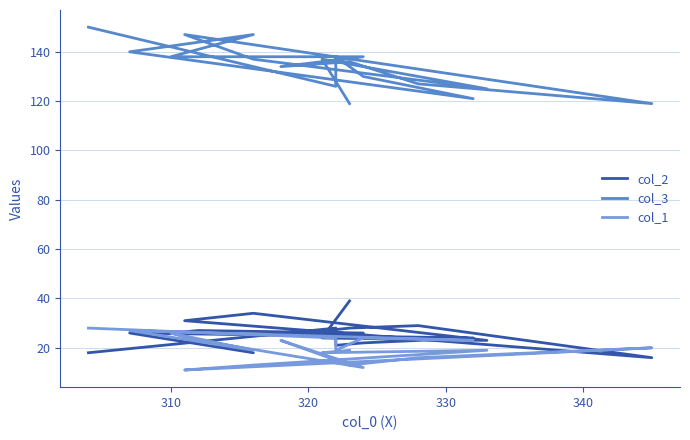

What is the spread (max minus min) of values at 310?

112